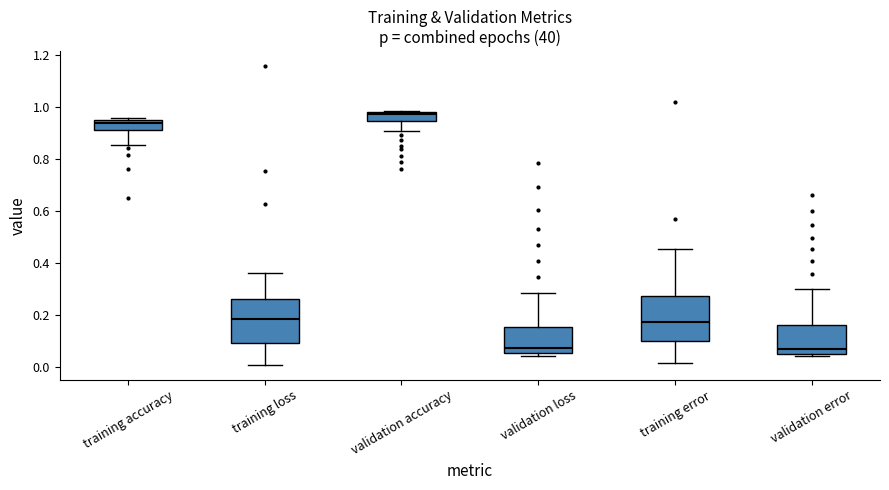

Which box has the highest median line?

validation accuracy